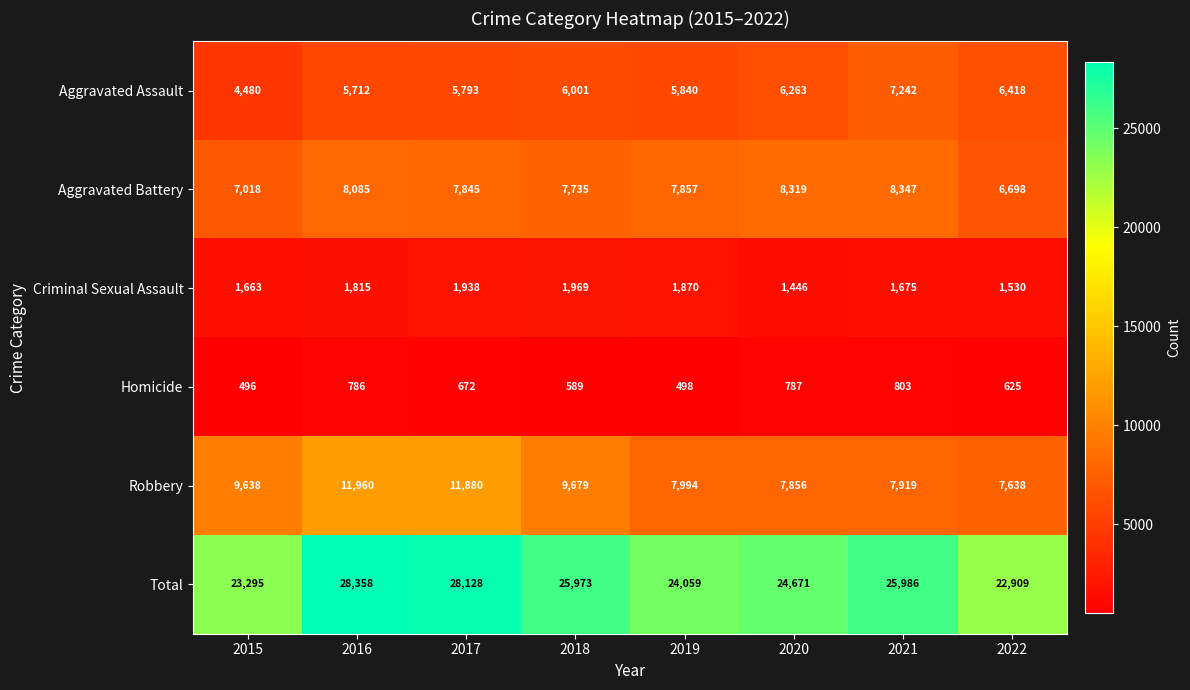

What is the spread (max minus min) of values at 2015?

22799